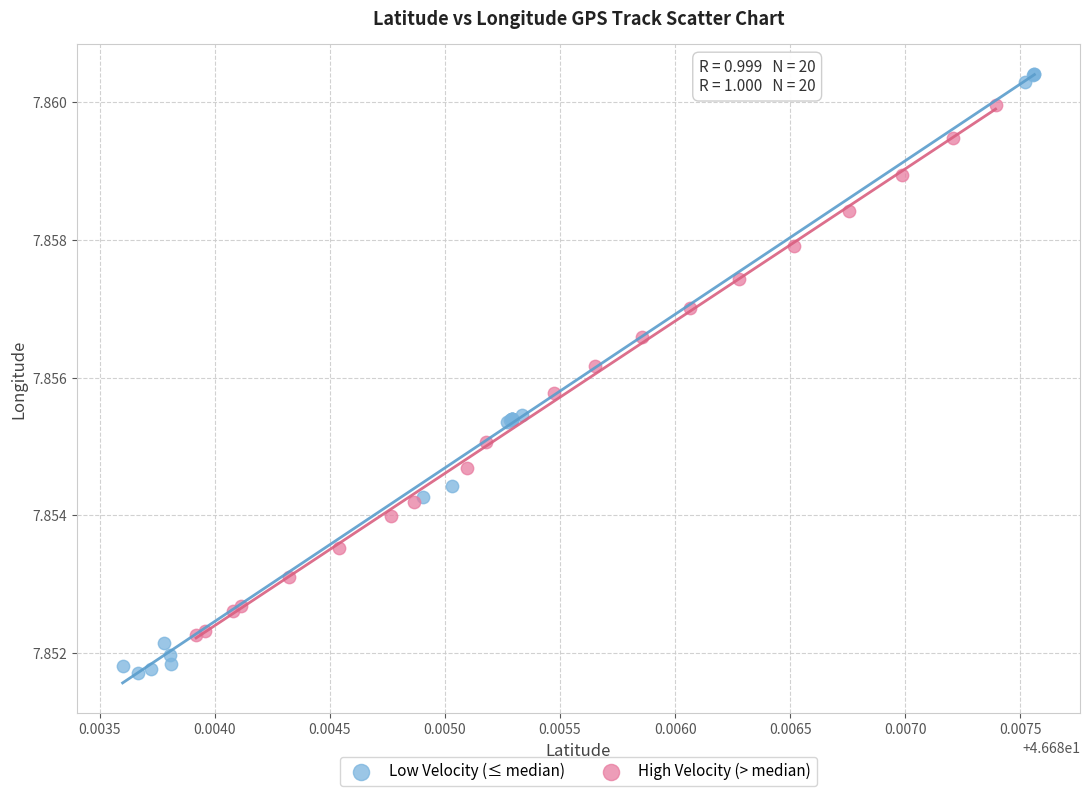

Which series reaches the minimum Y coordinate?

Low Velocity (≤ median)